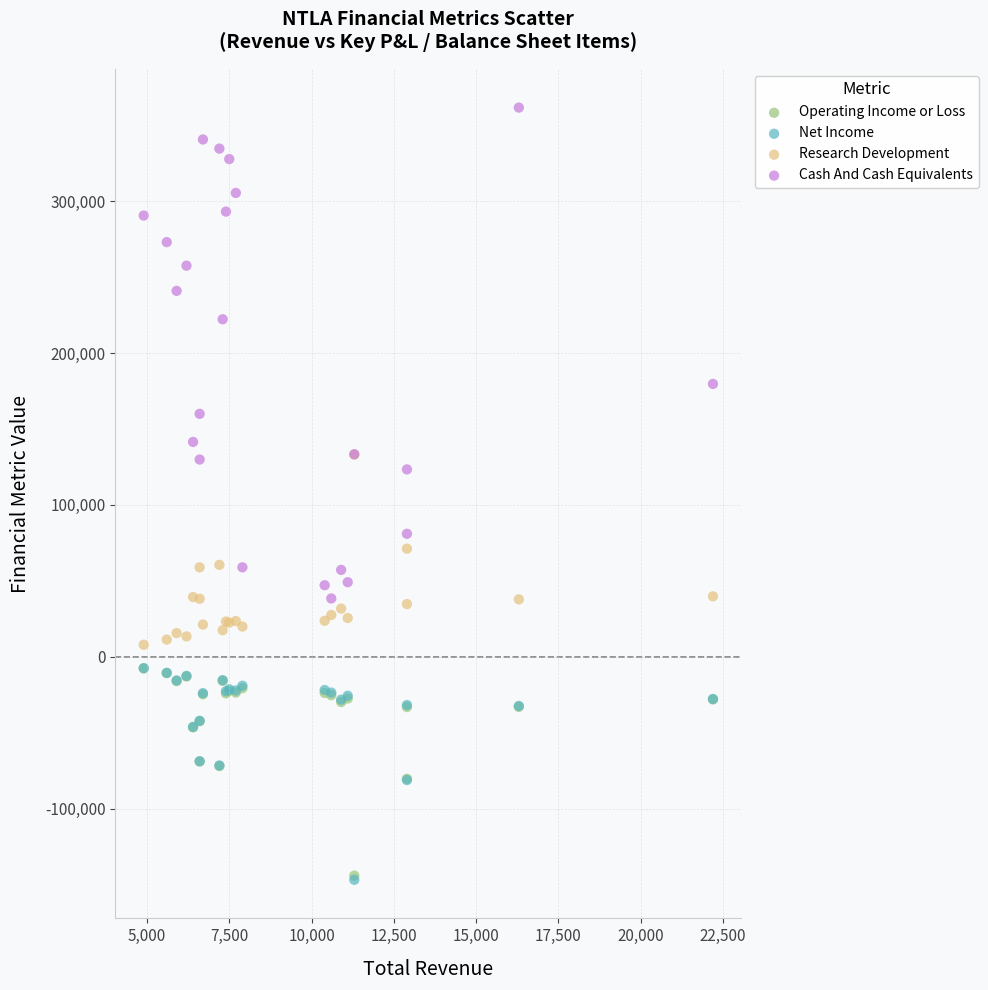

What are all the series names shown in the legend?

Operating Income or Loss, Net Income, Research Development, Cash And Cash Equivalents